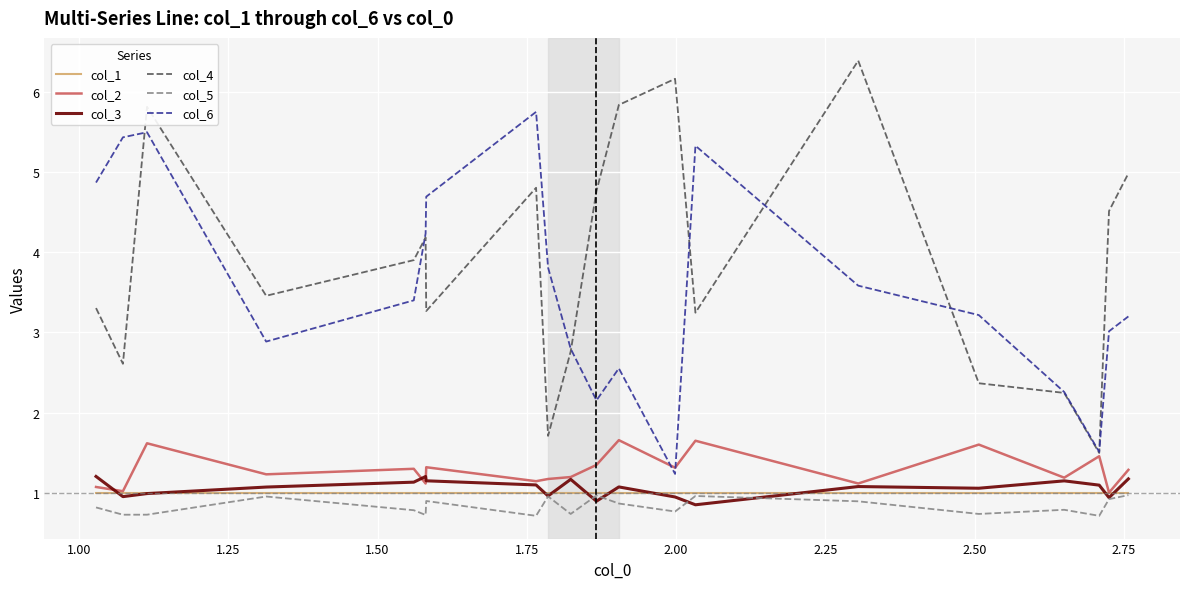

How many lines are shown in the chart?

6